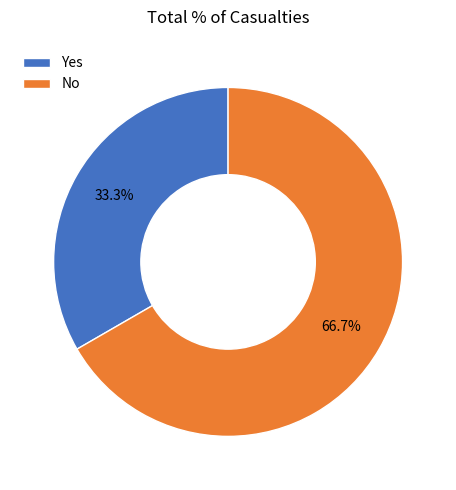

What percentage do Yes and No together represent?

100.0%